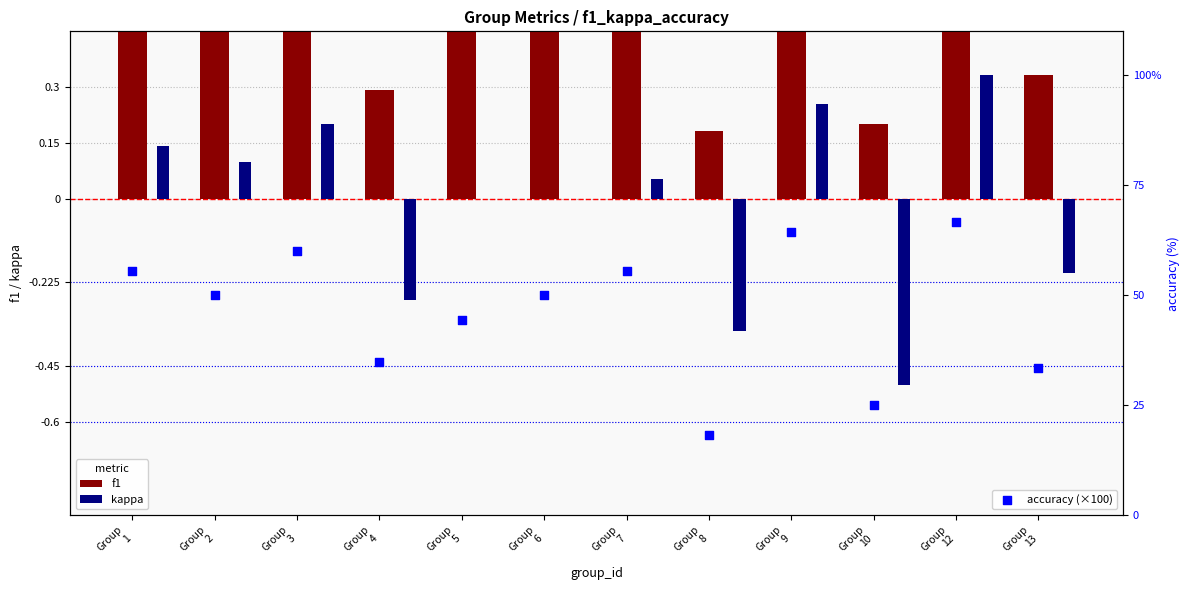

What are all the series names shown in the legend?

f1, kappa, accuracy (×100)